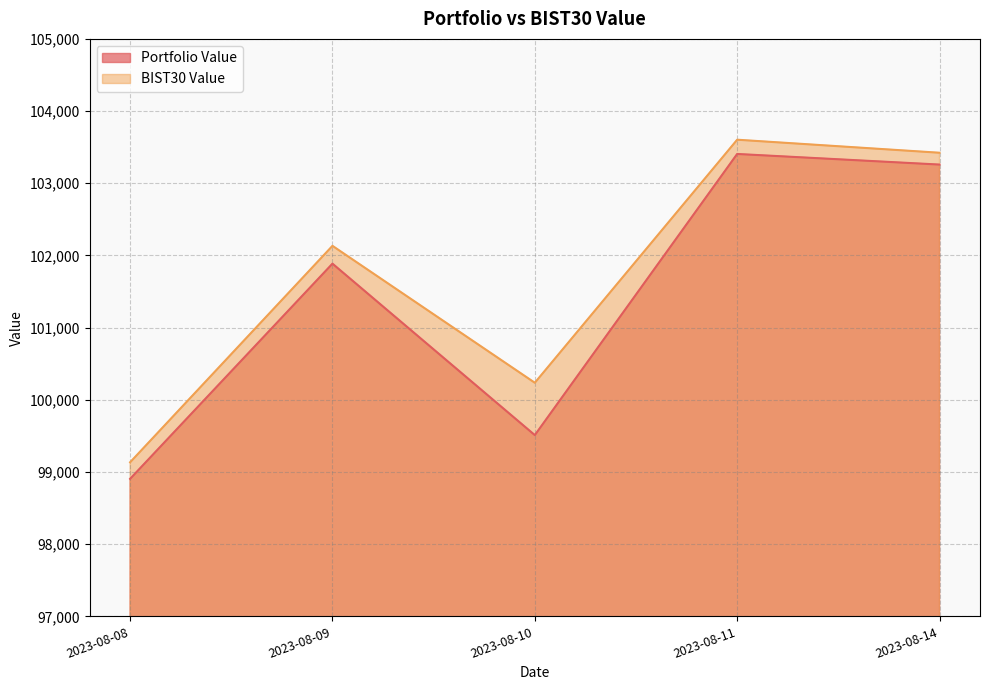

What is the value of the BIST30 Value point at the 3rd from the left?

100236.2